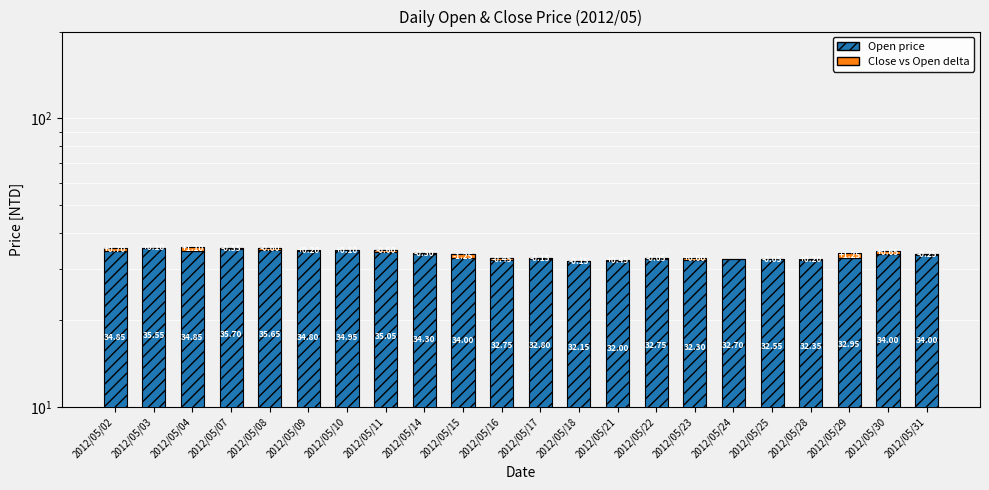

Does the chart contain any negative values?

Yes